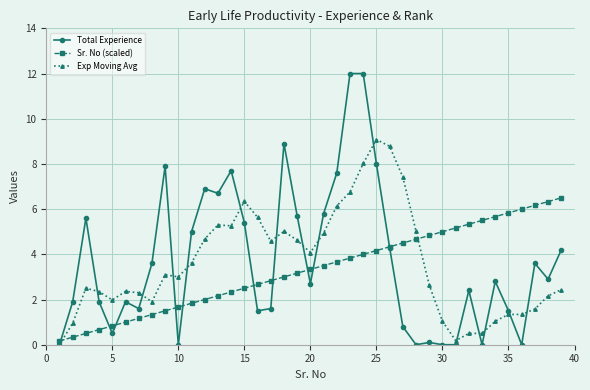

List the series in order of their peak value, highest first.

Total Experience, Exp Moving Avg, Sr. No (scaled)